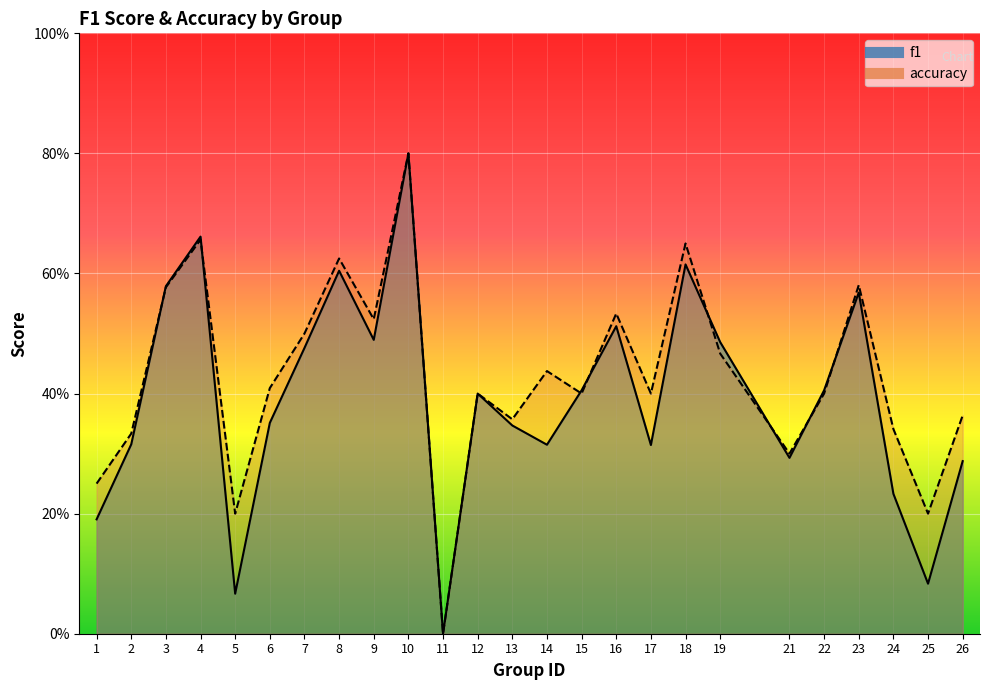

Where is accuracy nearest to the value 0?

11